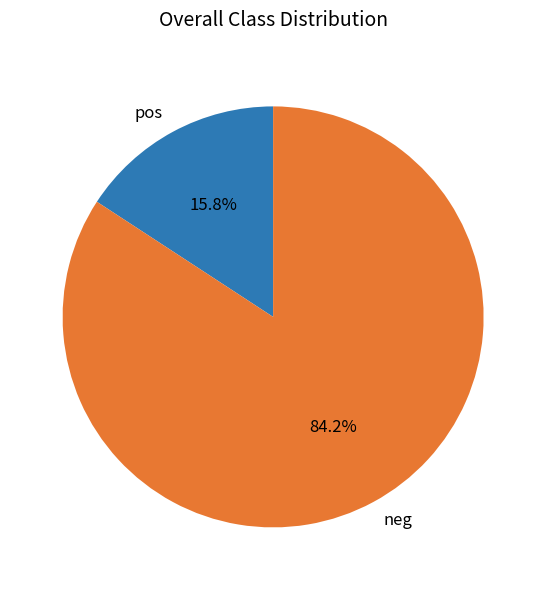

What is the ratio of the value at neg to the value at pos?

5.3